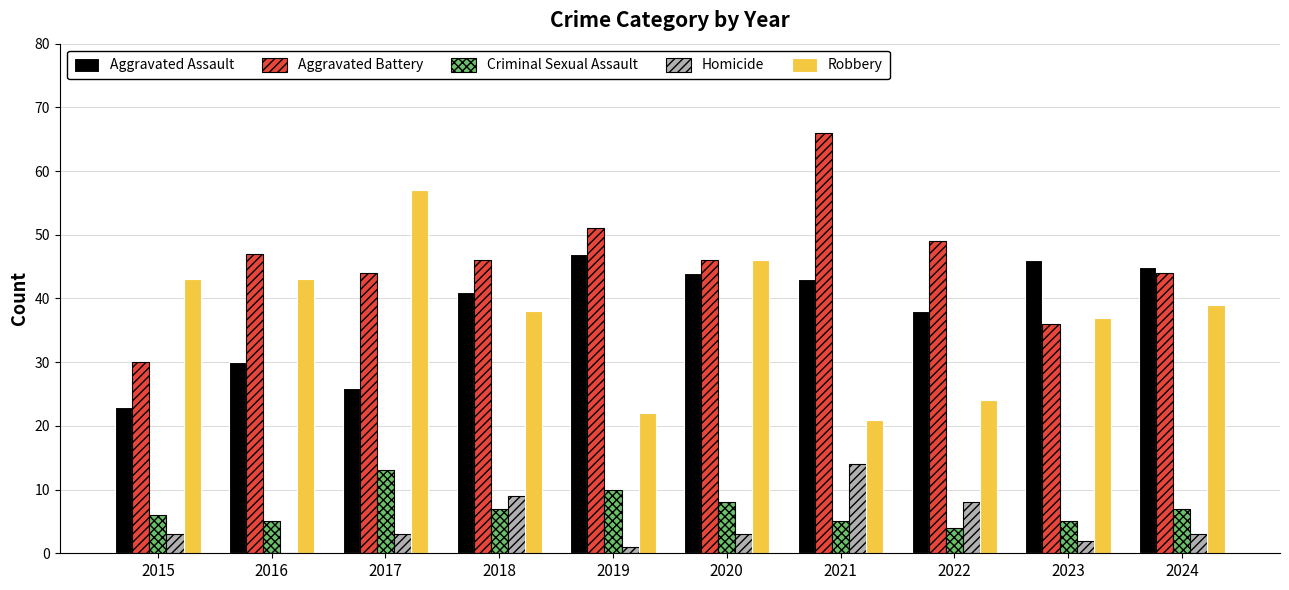

Between 2020 and 2022, which series saw the biggest shift?

Robbery